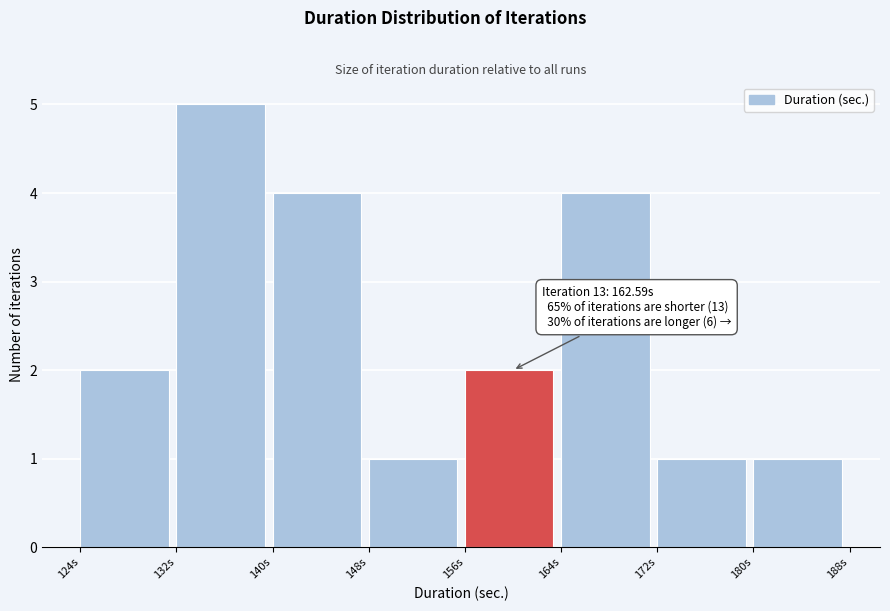

Which range on the x-axis has the tallest bar?

132 to 140